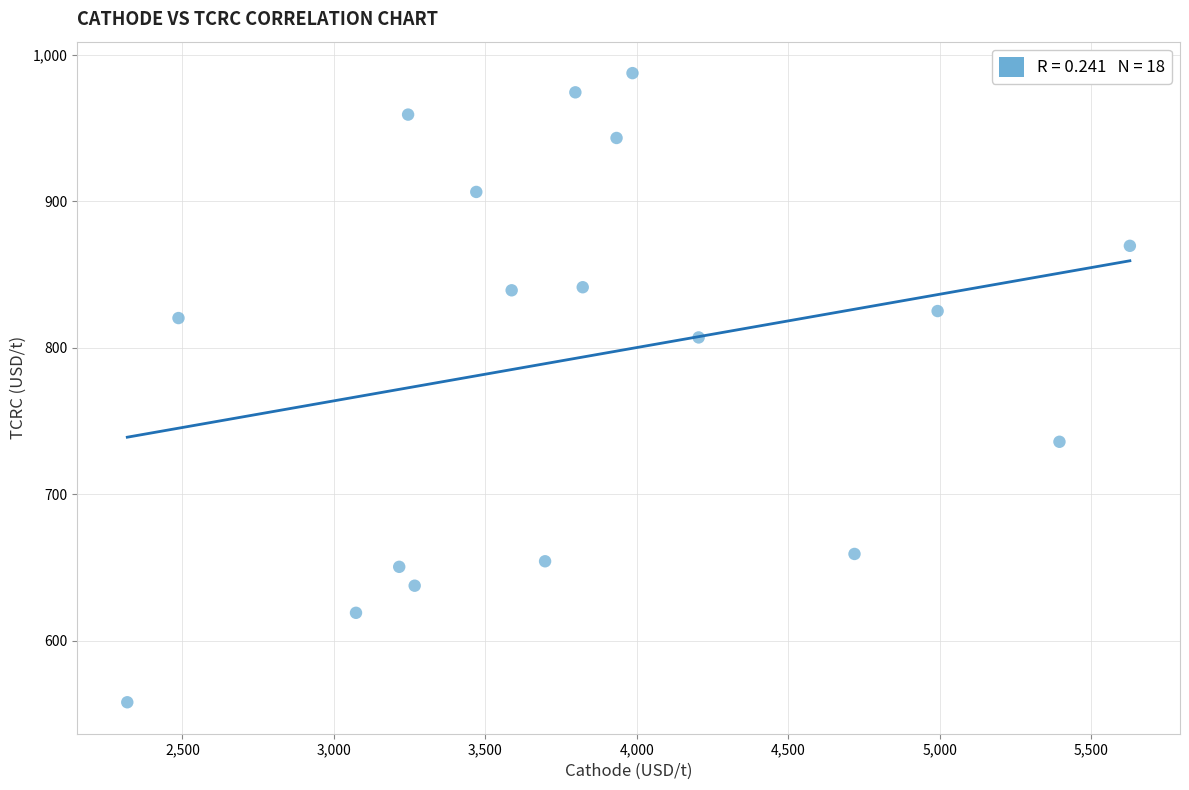

What is the range of Y values (max minus min)?

429.5